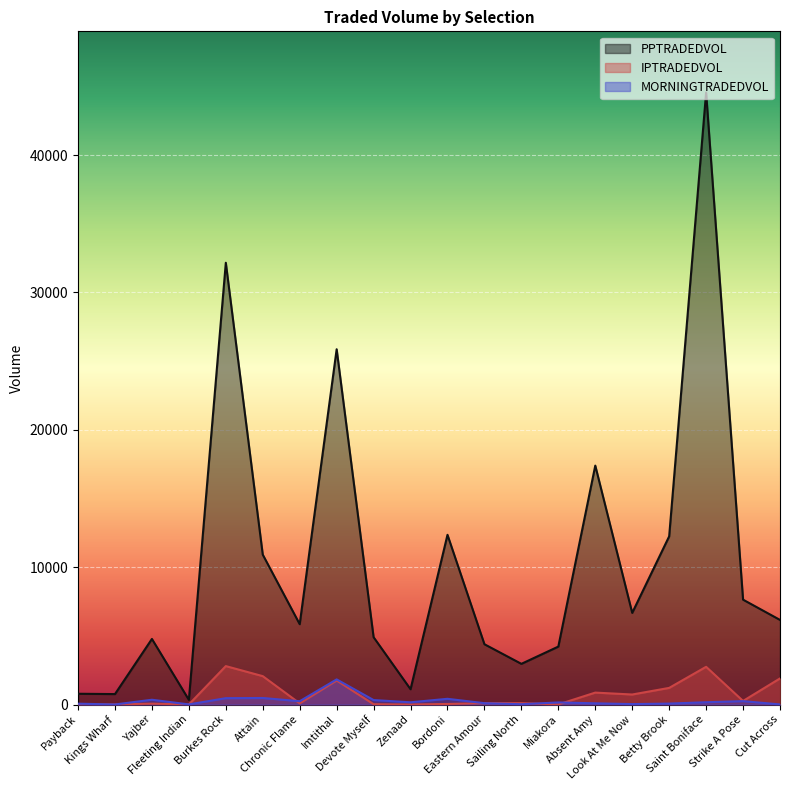

List the labels in order of IPTRADEDVOL value, largest first.

Burkes Rock, Saint Boniface, Attain, Cut Across, Imtithal, Betty Brook, Absent Amy, Look At Me Now, Strike A Pose, Eastern Amour, Sailing North, Chronic Flame, Yajber, Bordoni, Devote Myself, Payback, Miakora, Kings Wharf, Fleeting Indian, Zenaad